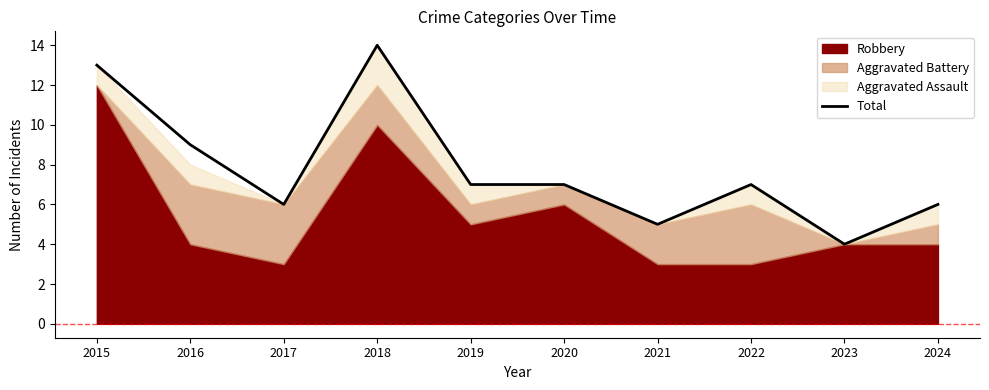

Count the values in the range 6 to 9.

6